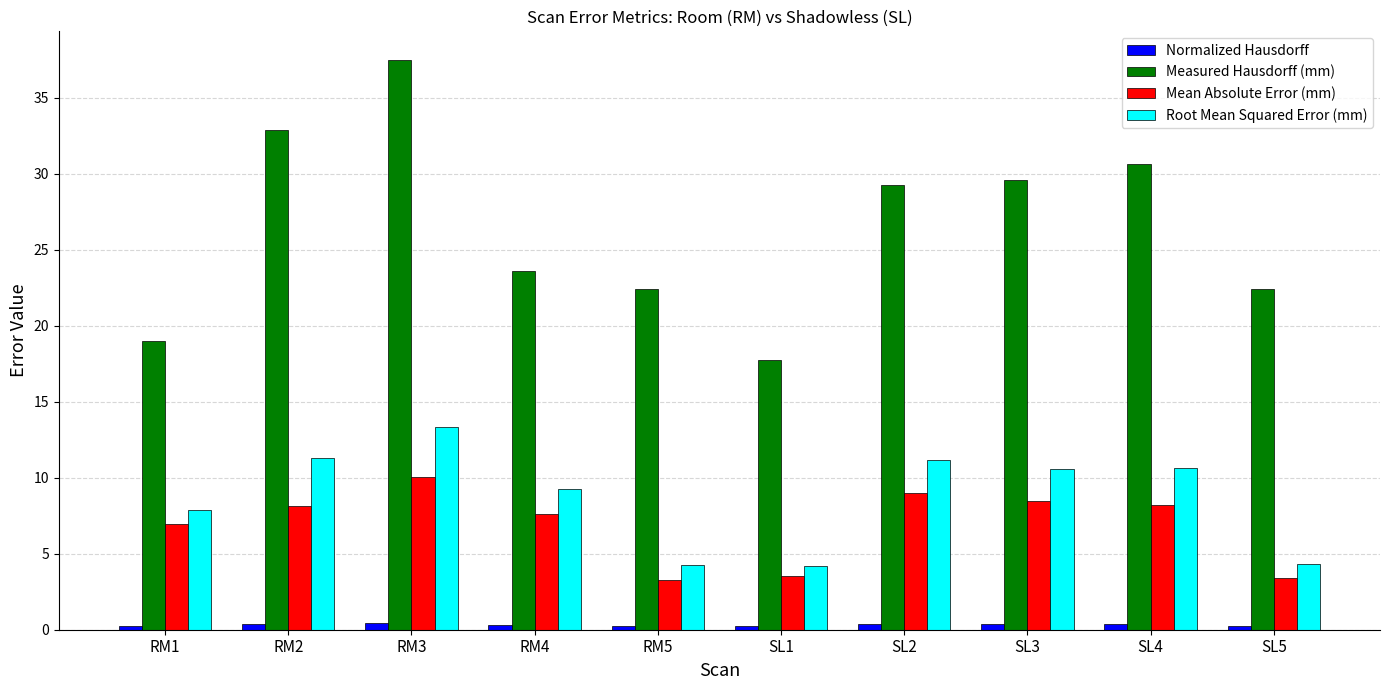

What is the minimum value shown in the chart?

0.2